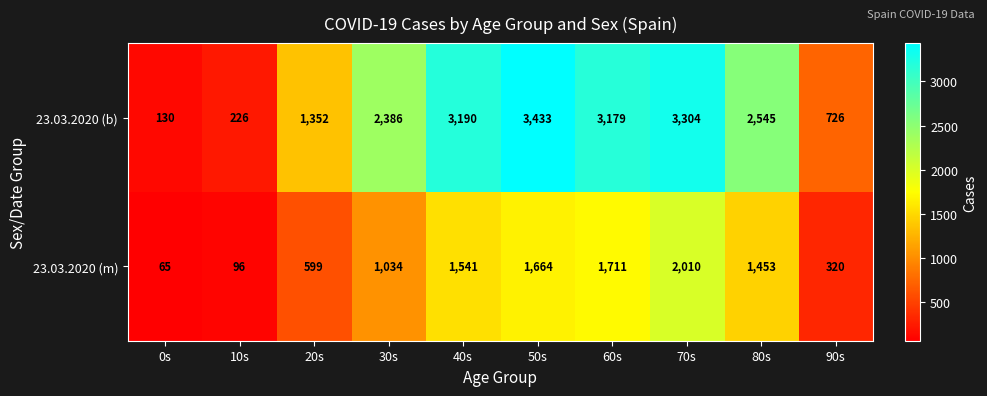

Which series has the largest range (max minus min)?

23.03.2020 (b)